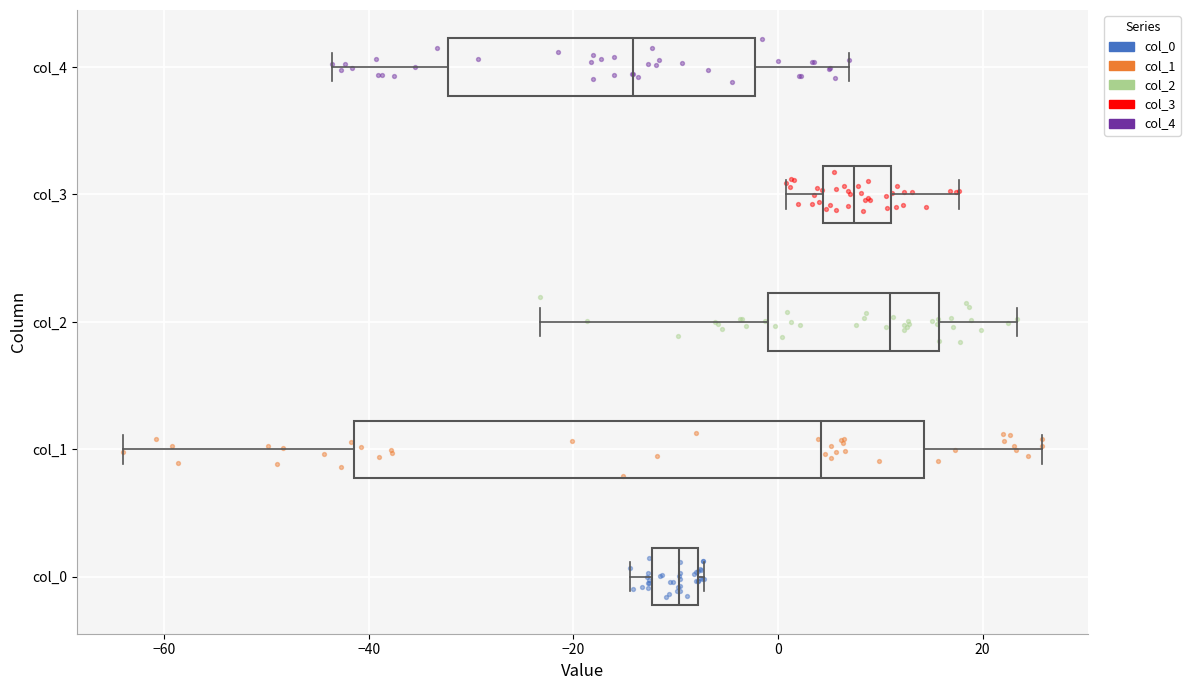

Where does the right whisker of the box for col_3 end on the x-axis? The values are not printed on the chart, so give them approximately, as read against the axis.

18